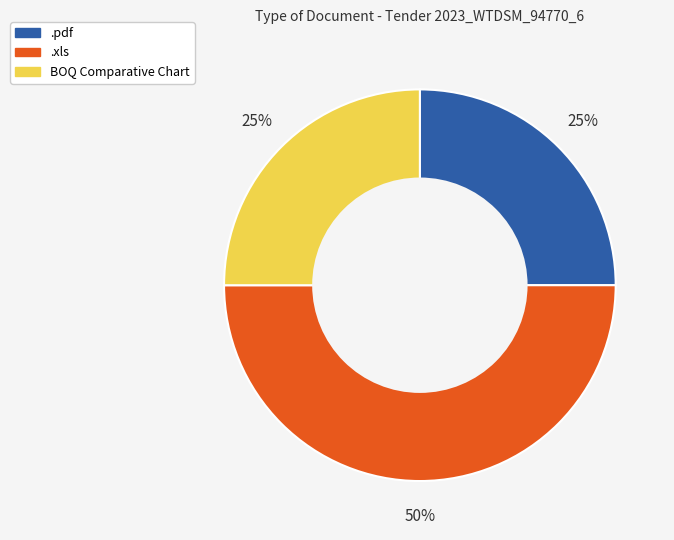

True or false: BOQ Comparative Chart accounts for 39% of the total.

False